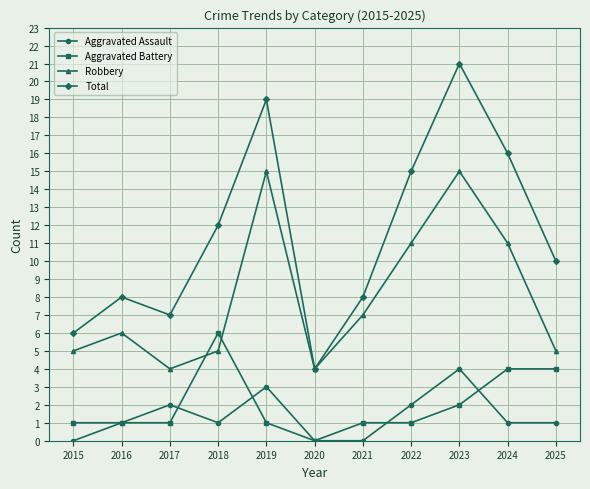

List the series in order of their peak value, highest first.

Total, Robbery, Aggravated Battery, Aggravated Assault